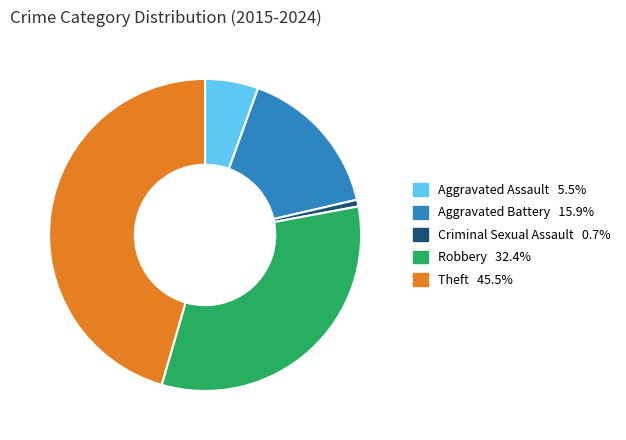

Does Robbery represent more than half of the total?

No